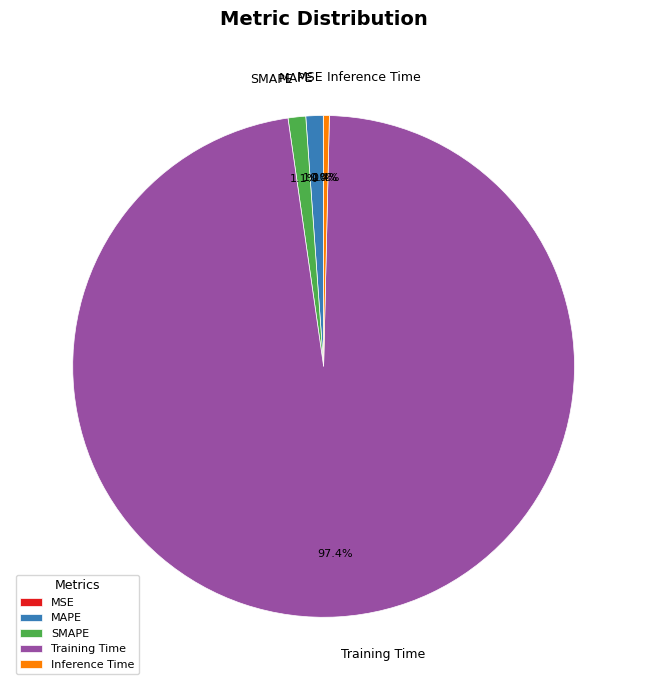

What is the largest slice in the pie chart?

Training Time